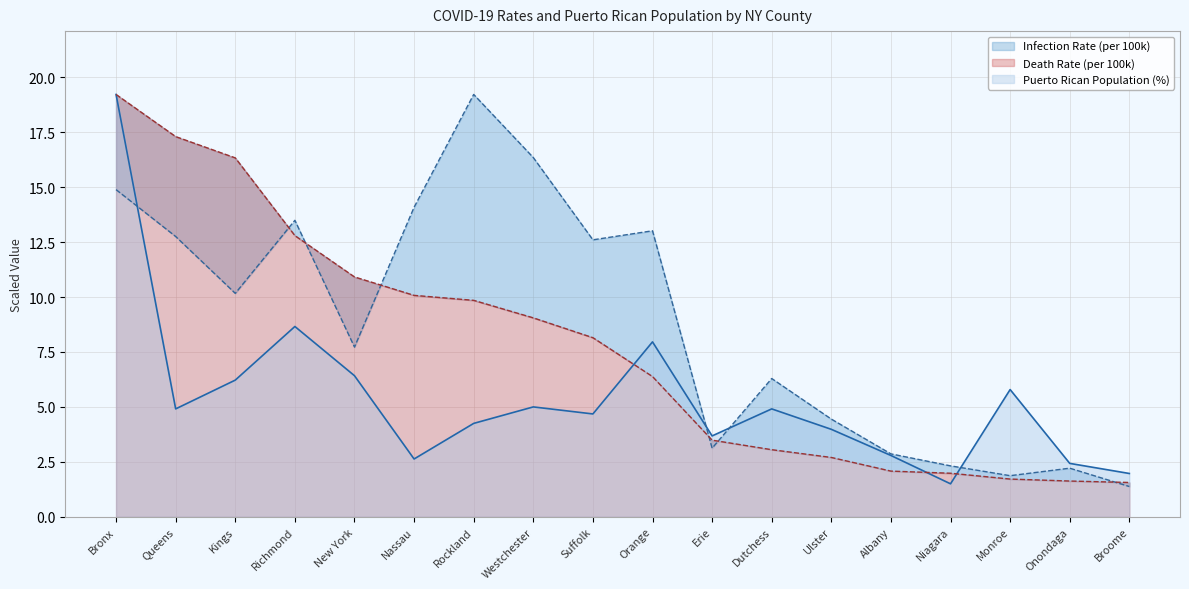

How many intersections are there between Puerto Rican Population (%) and Infection Rate (per 100k)?

4